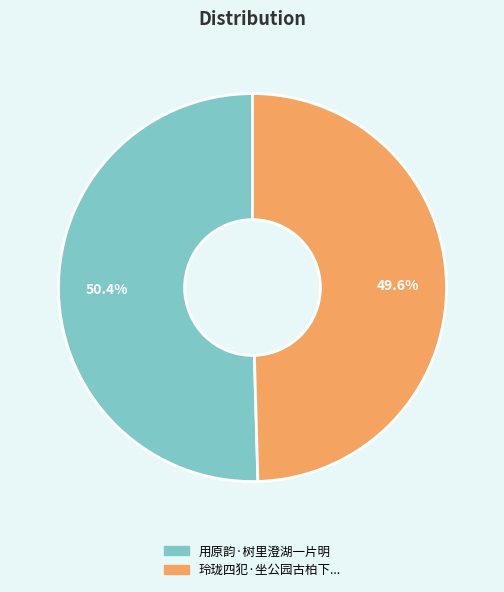

How many slices are in this pie chart?

2